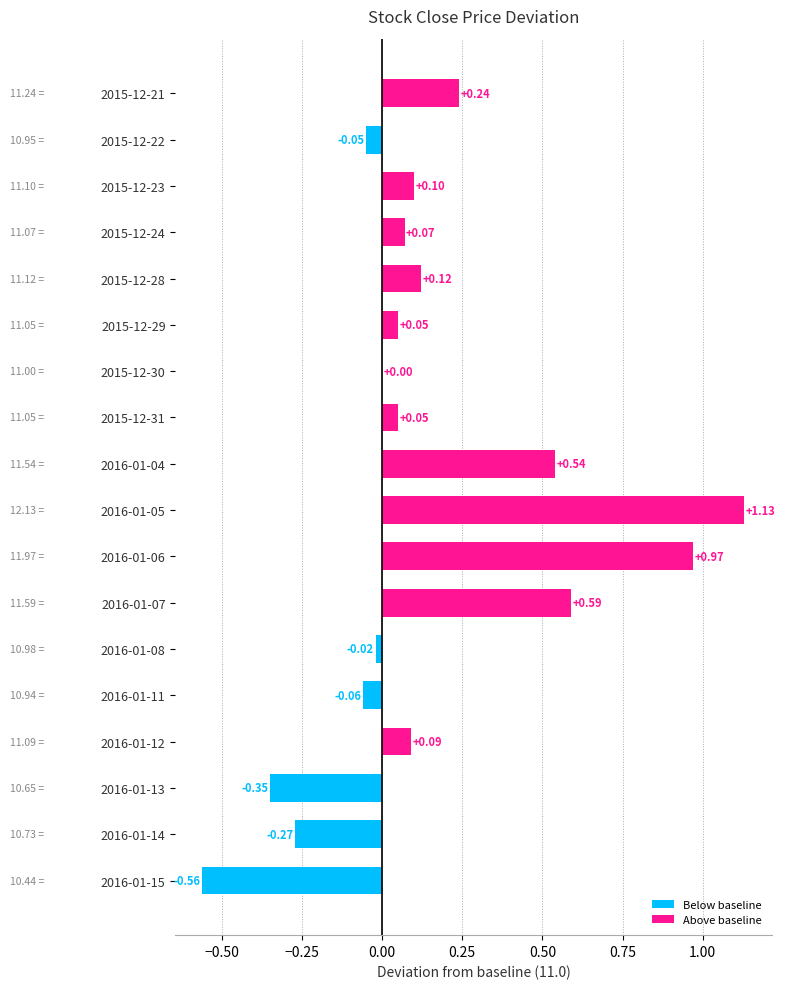

What is the change in value from 2016-01-05 to 2016-01-11?

-1.2